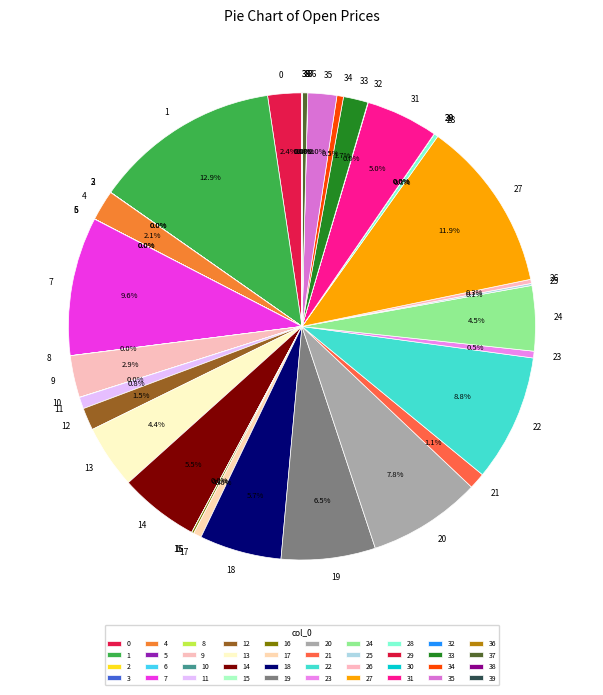

How much of the chart is everything except 9?

97.1%